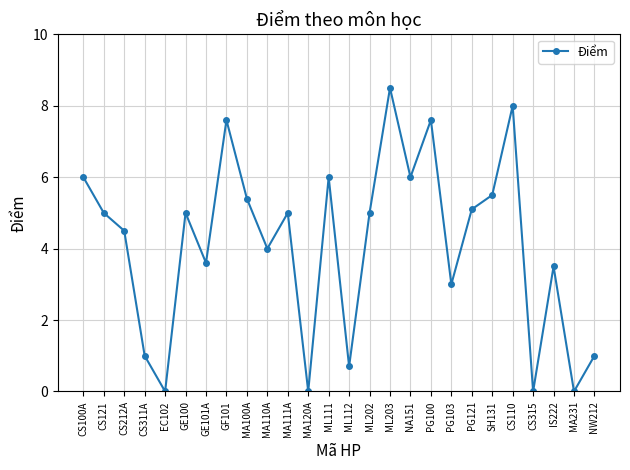

Is this an area chart (filled region under the line)?

No